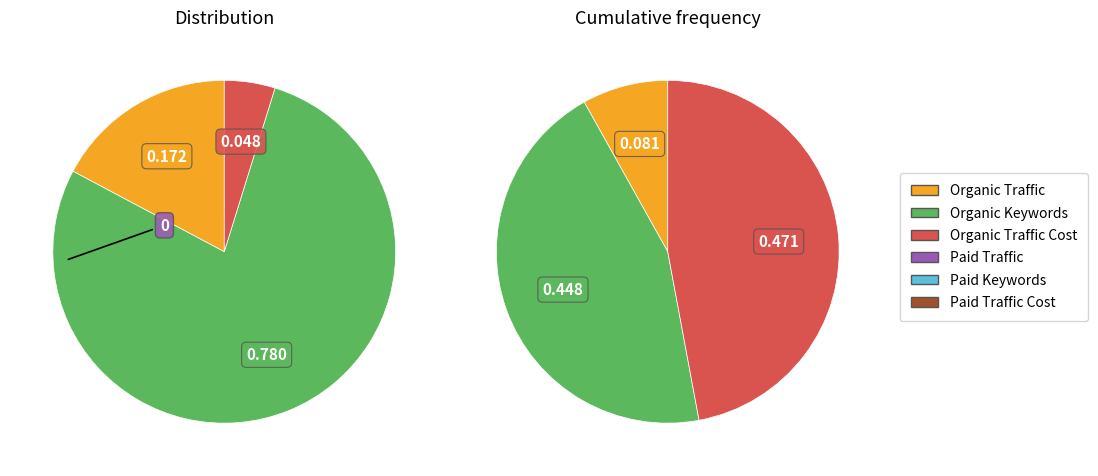

To the nearest percent, what is the average slice percentage?

17%